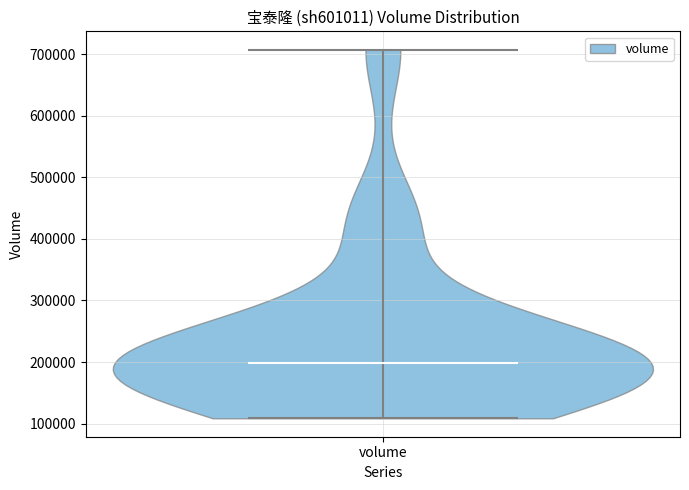

Read this violin plot against the y-axis: where its median line is, and the lowest and highest points the violin reaches. The values are not printed on the chart, so give them approximately, as read against the axis.

median line 200000, lowest point 110000, highest point 710000